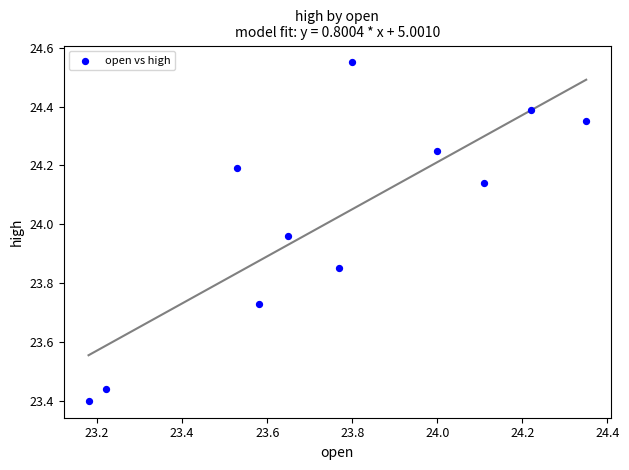

What is the range of X values (max minus min)?

1.2